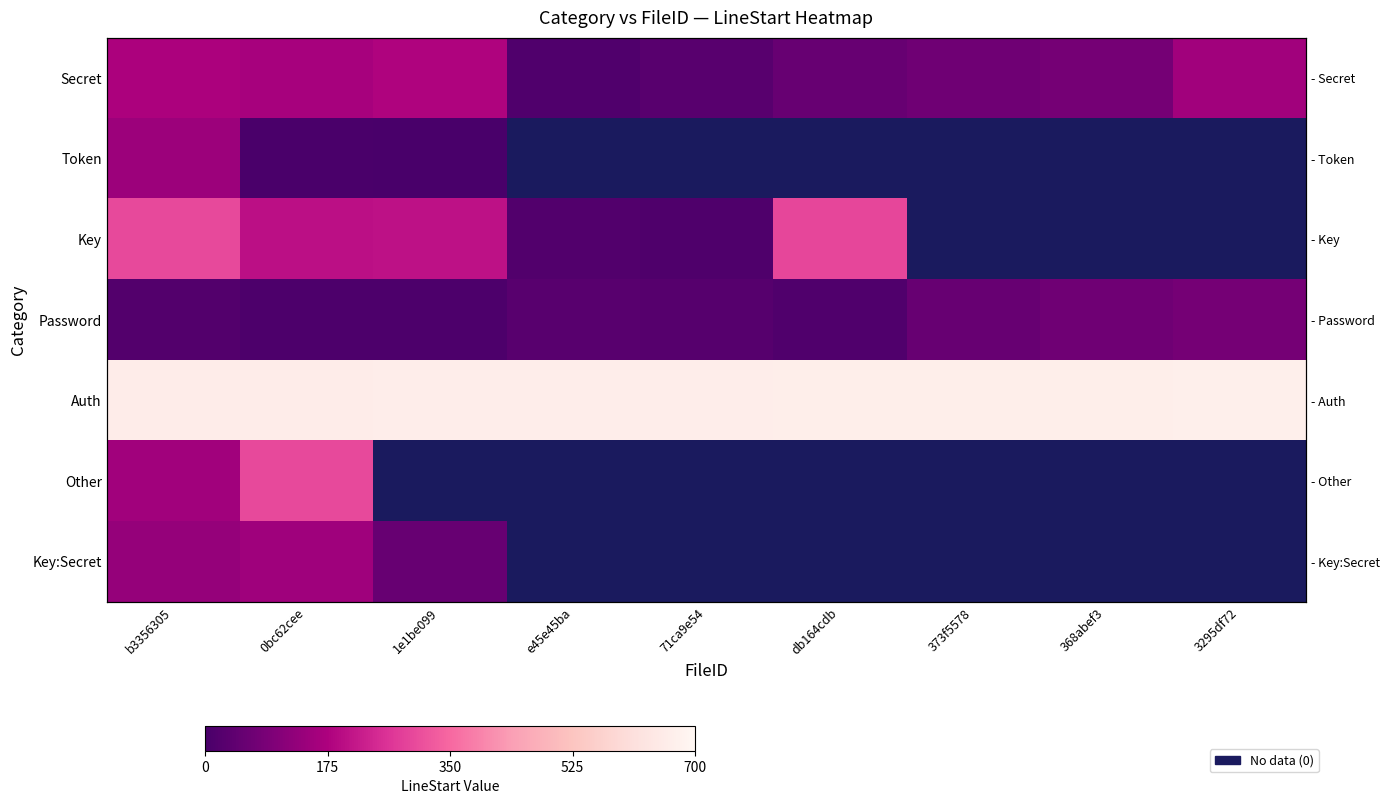

Which series changed the most between 1e1be099 and 71ca9e54?

Key